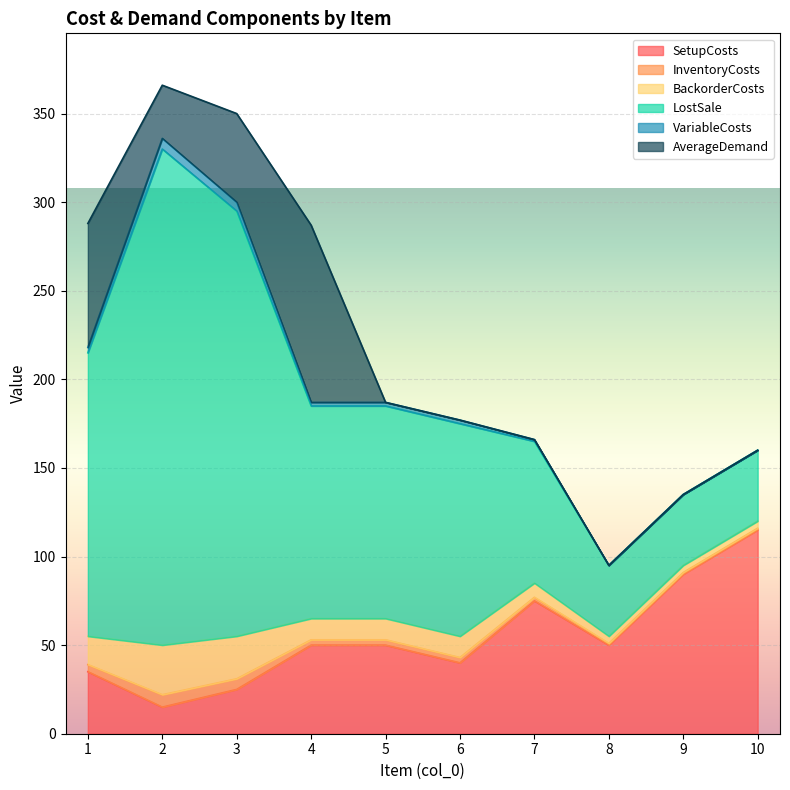

How many data points does each series have?

10